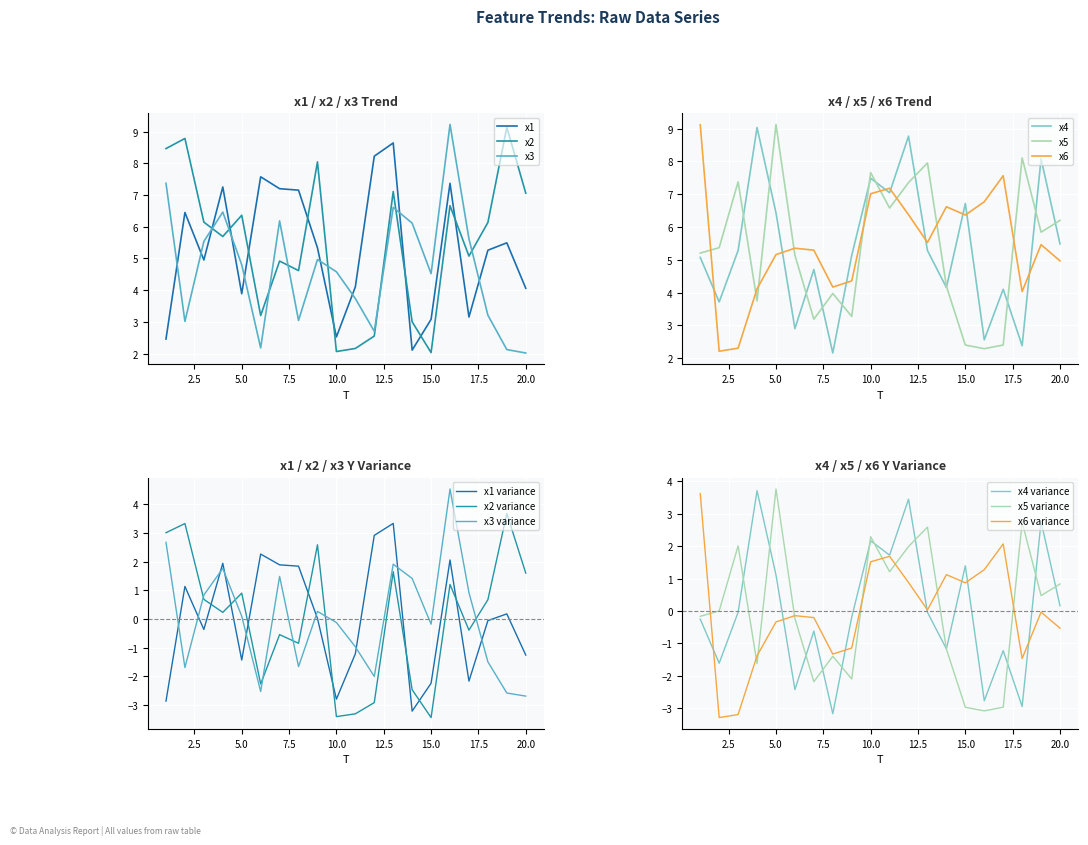

Is it true that x5 equals 2.7 at 13?

False